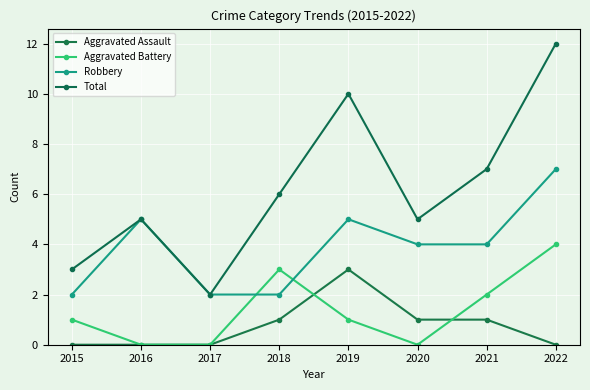

How many lines are shown in the chart?

4